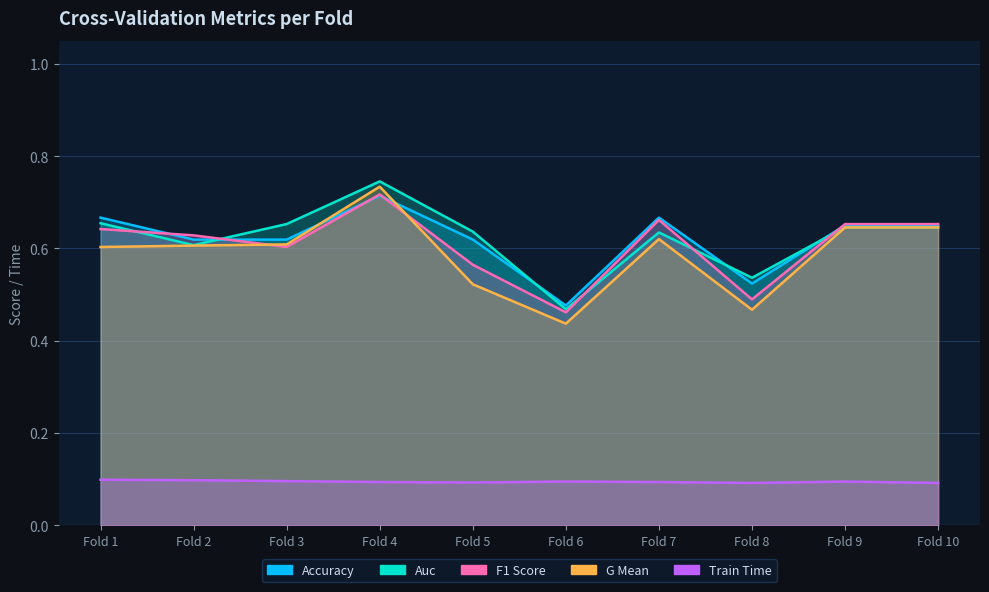

How many lines are shown in the chart?

5